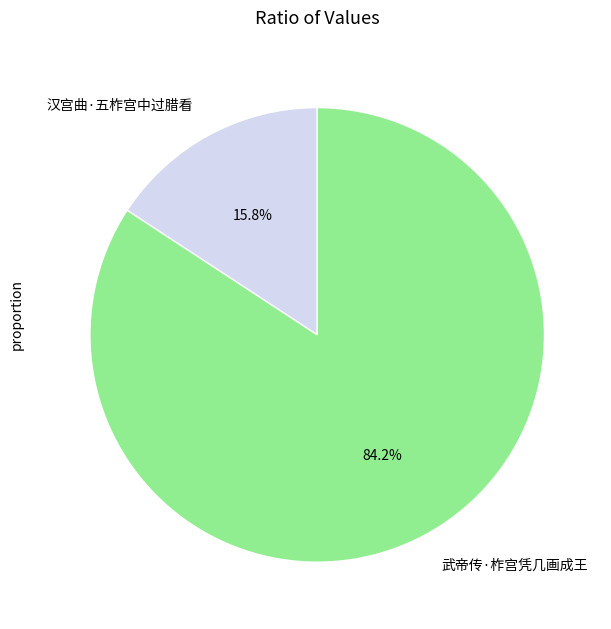

To the nearest percent, what percentage of the pie is 汉宫曲·五柞宫中过腊看?

16%